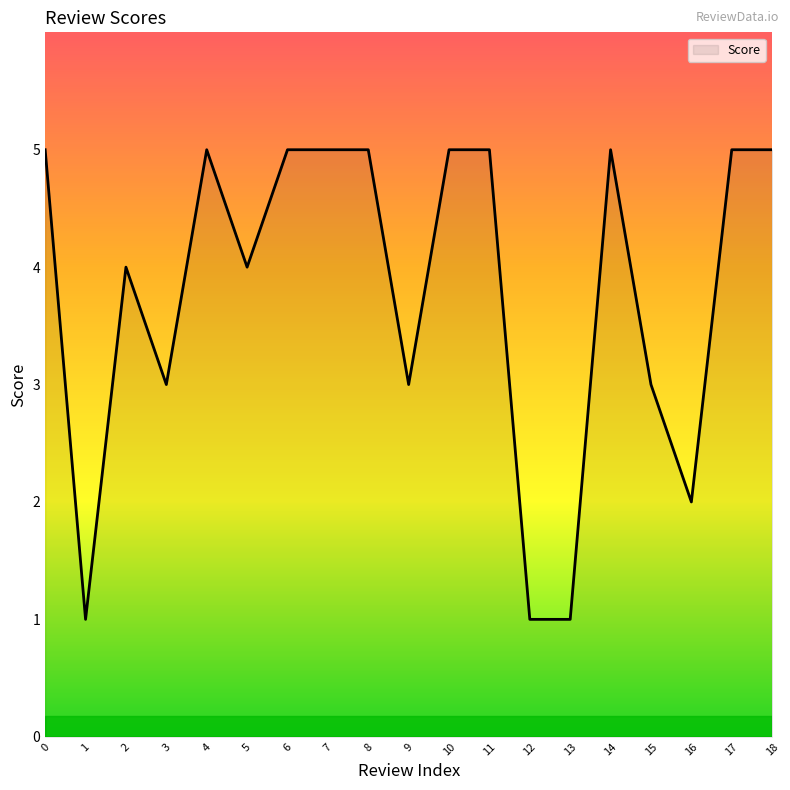

Which has a higher value, 1 or 8?

8